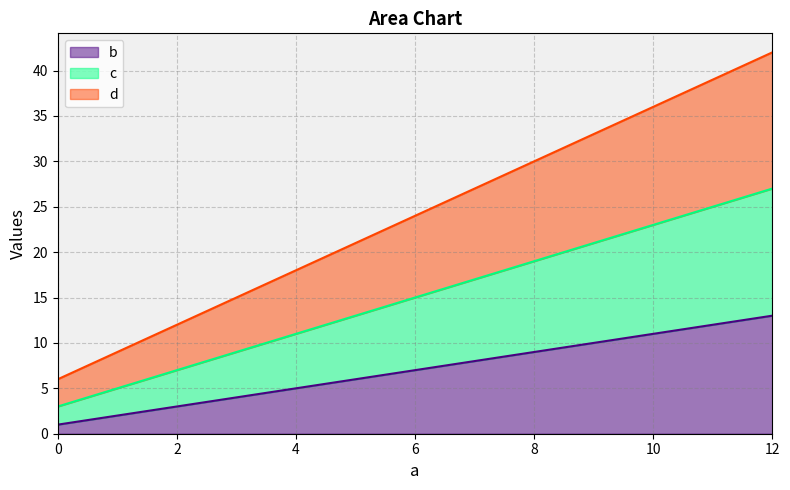

Rank the series by their average value, from lowest to highest.

b, c, d